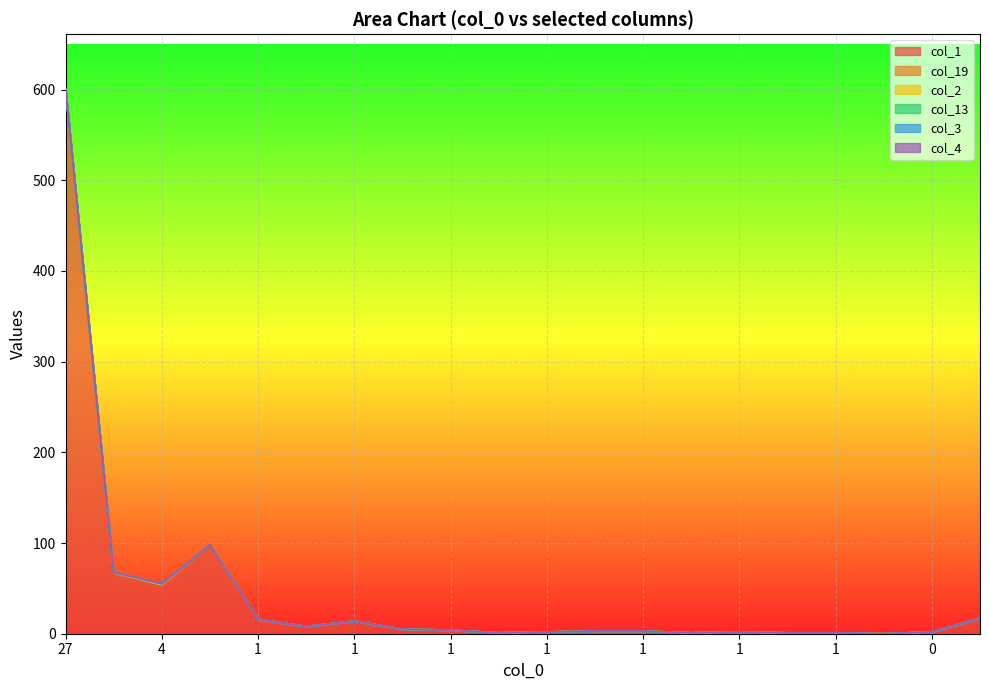

Reading right to left, transcribe all the data shown in this chart.

col_1: 17	2	0	1	1	2	1	3	3	2	1	4	5	14	8	15	95	52	64	600
col_19: 0	0	0	0	0	0	0	0	0	0	0	0	0	0	0	1	3	2	4	0
col_2: 0	0	0	0	0	0	0	0	0	0	0	0	0	0	0	0	0	0	0	1
col_13: 0	0	0	0	0	0	0	0	0	0	0	0	0	0	0	0	0	1	0	0
col_3: 0	0	0	0	0	0	0	0	0	0	0	0	0	0	0	0	0	0	0	0
col_4: 0	0	0	0	0	0	0	0	0	0	0	0	0	0	0	0	0	0	0	0